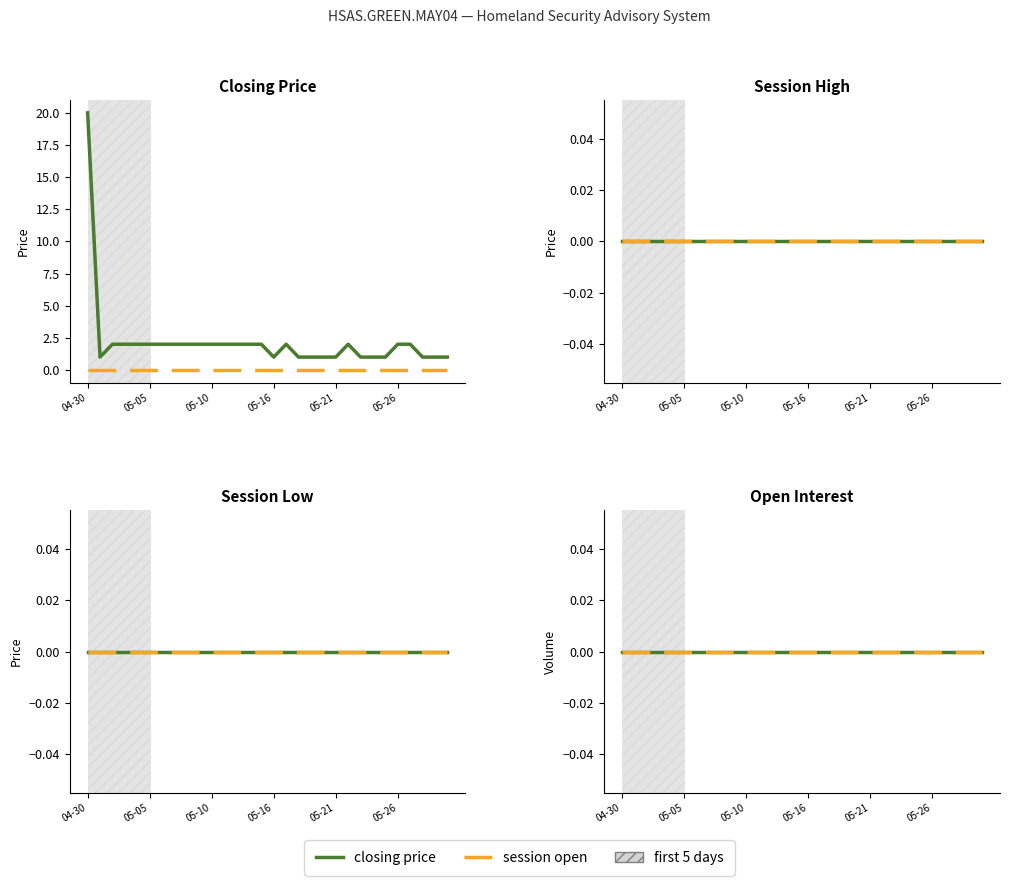

What is the maximum value shown in the chart?

20